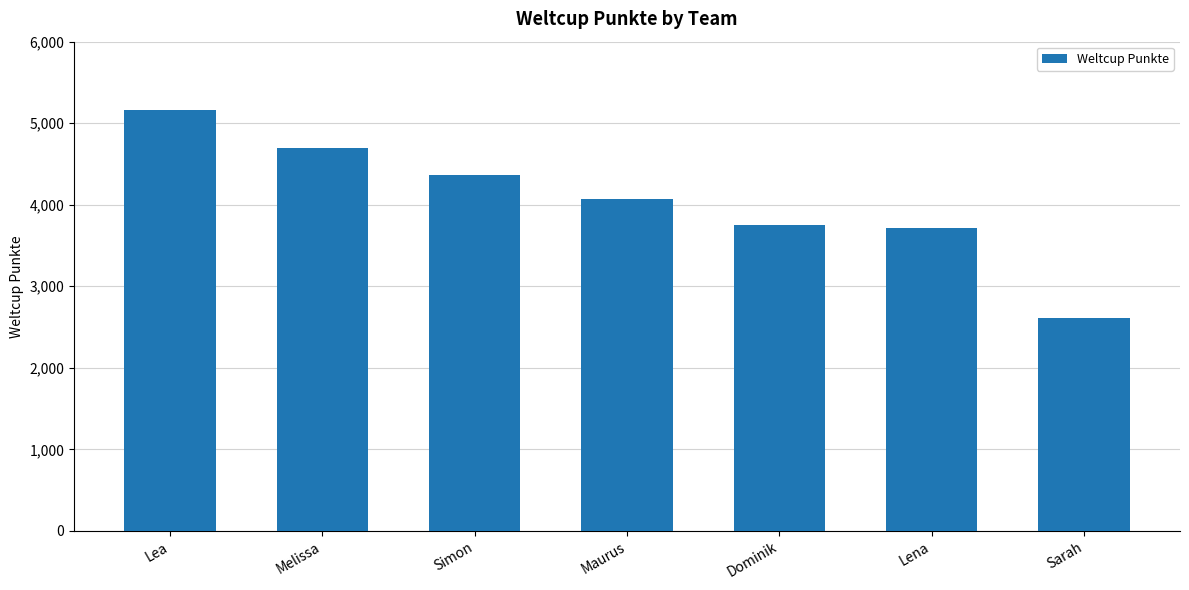

Approximately how many times larger is the value at Lena compared to Lea?

0.7